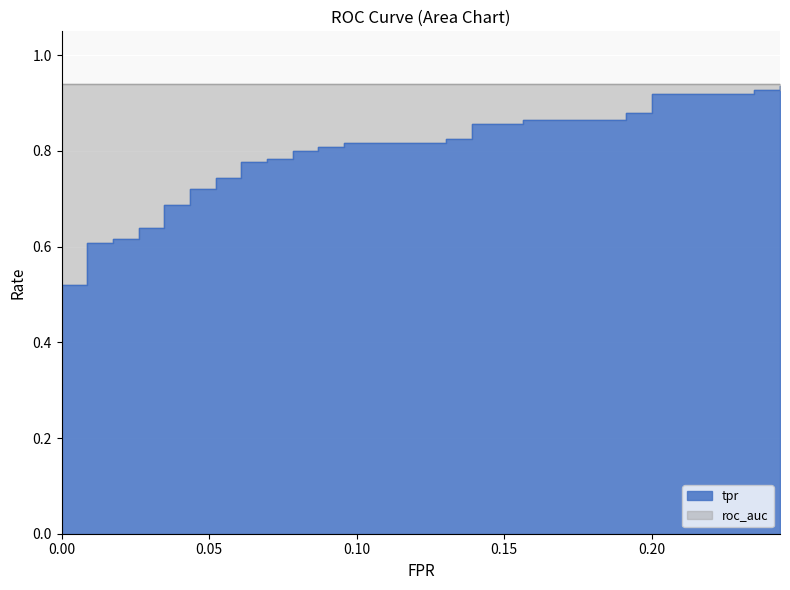

Between 30 and fpr, which is larger?

30